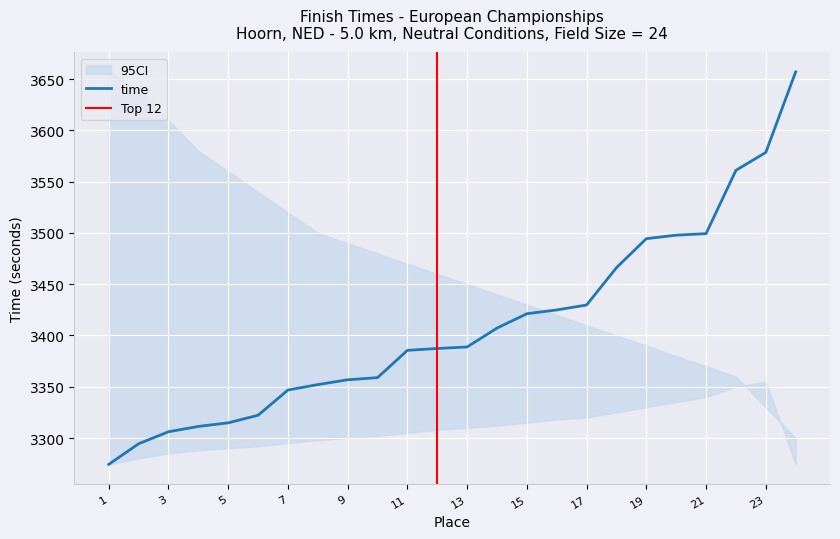

Reading left to right, transcribe all the data shown in this chart.

1=3274.3	2=3294.4	3=3306.1	4=3311.3	5=3314.8	6=3322.2	7=3346.8	8=3352.1	9=3356.8	10=3358.9	11=3385.5	12=3387.3	13=3388.8	14=3407.2	15=3421.2	16=3424.9	17=3429.7	18=3466.1	19=3494.4	20=3497.8	21=3499.3	22=3561.0	23=3578.5	24=3657.0